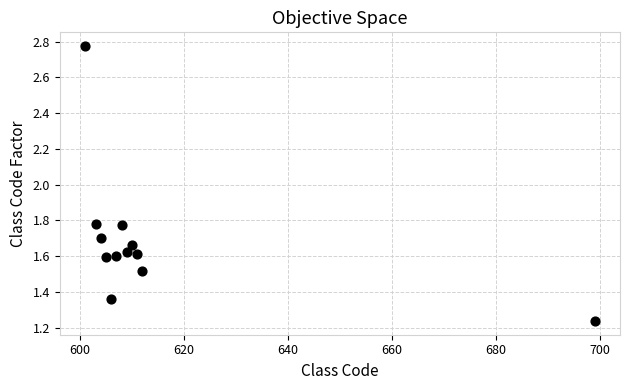

What is the range of Y values (max minus min)?

1.5